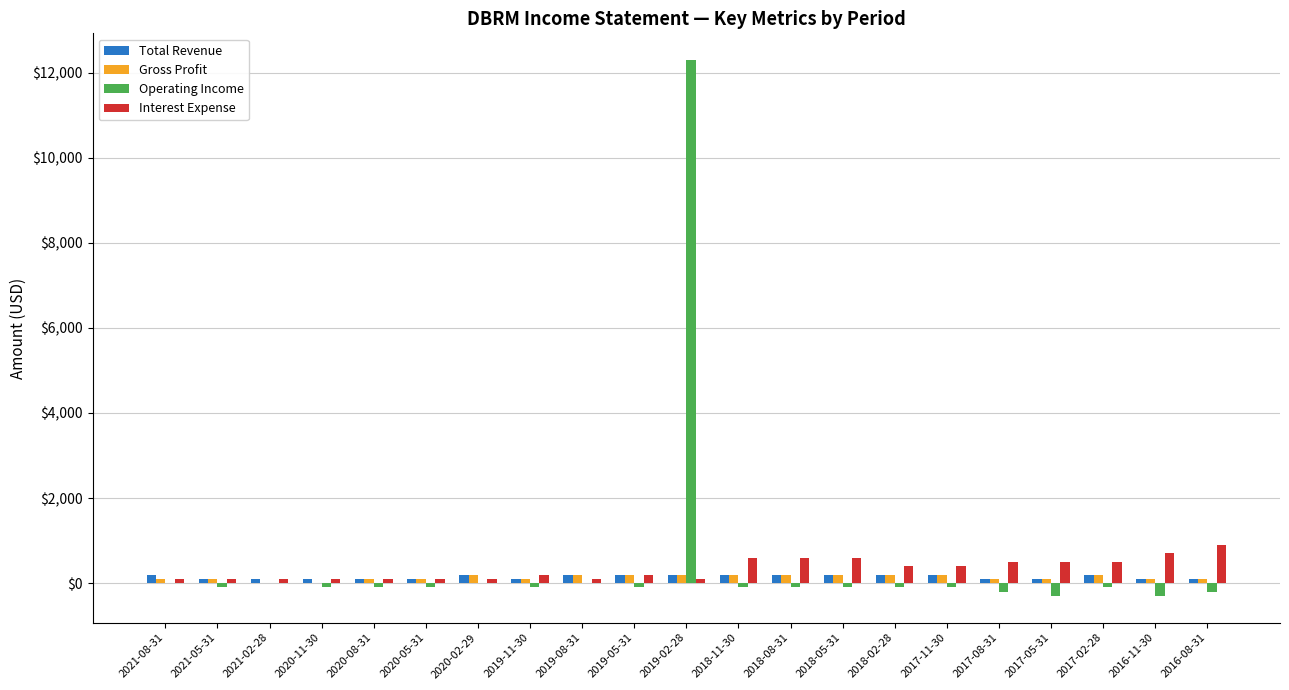

How many Total Revenue values are between 100 and 200?

21